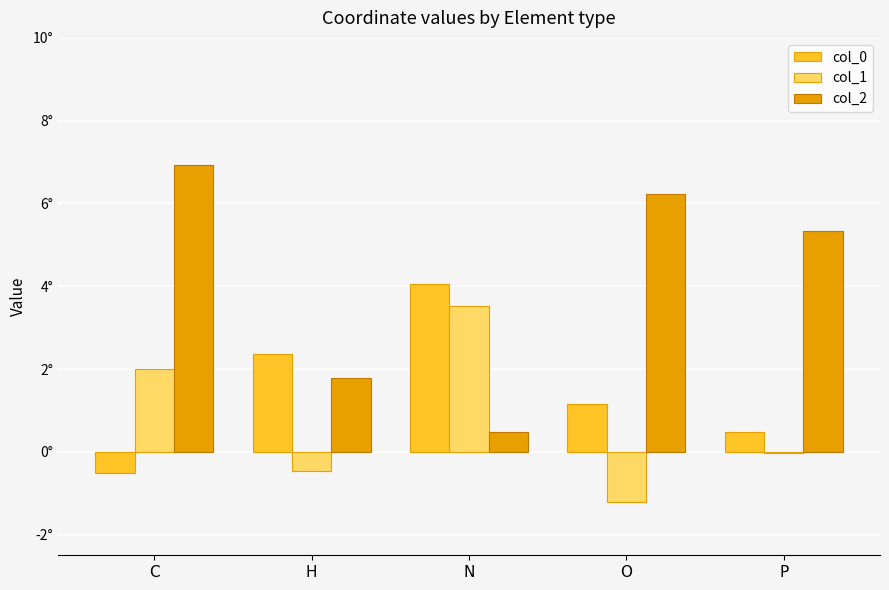

What is the average value of the col_1 series?

0.8